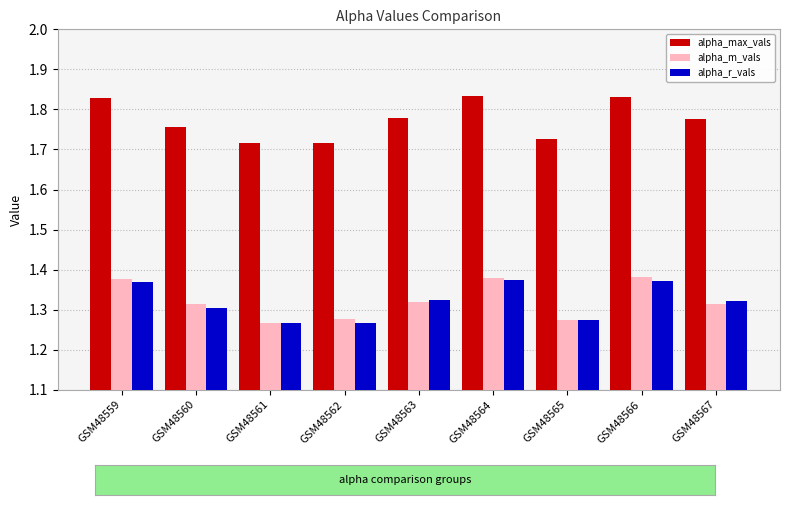

What is the sum of the alpha_r_vals values at GSM48565 and GSM48567?

2.6